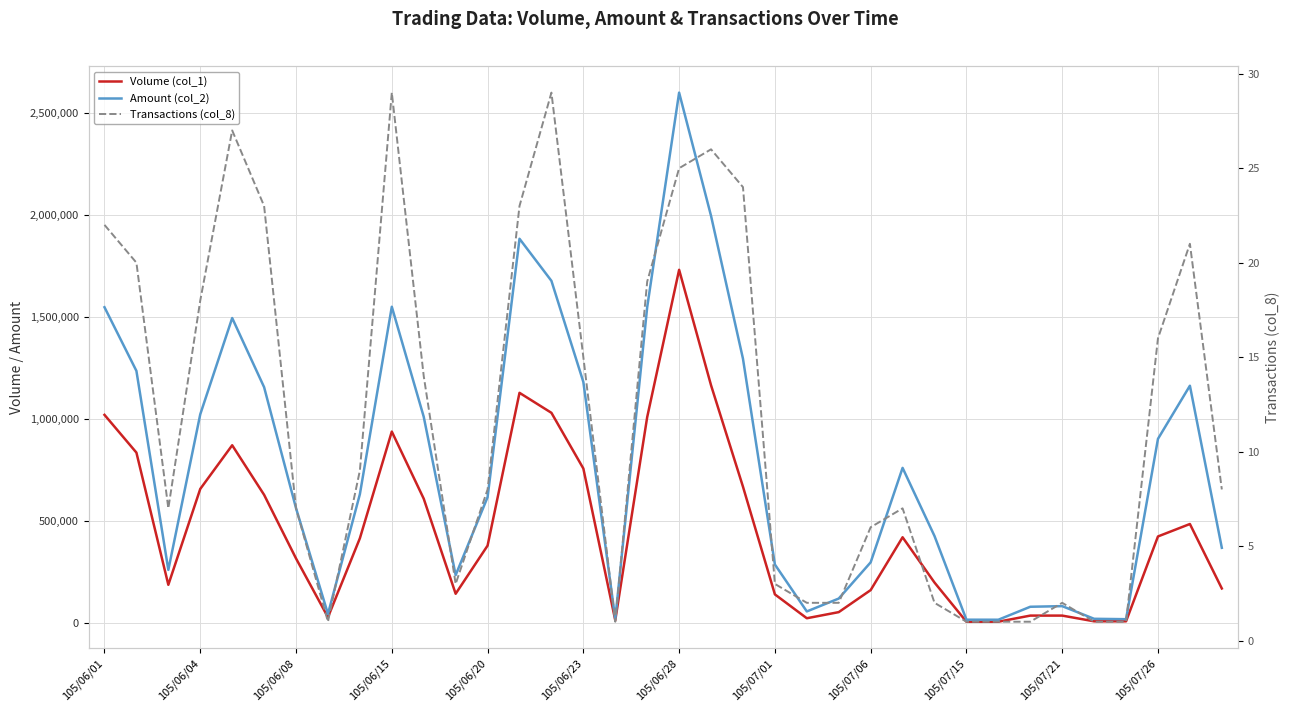

Is the value of Amount (col_2) at 29 greater than the value of Transactions (col_8) at 30?

Yes